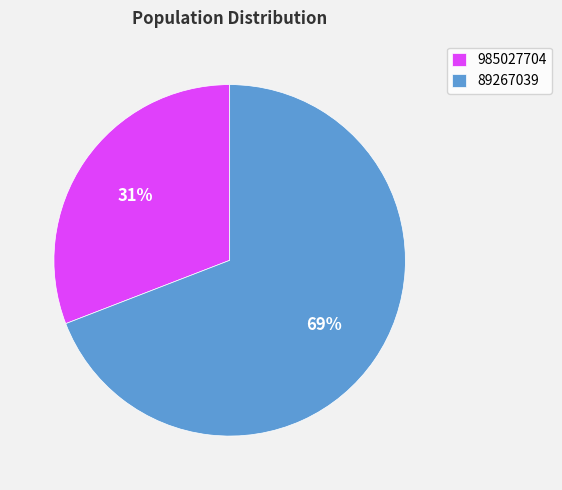

Count the number of slices in the pie.

2